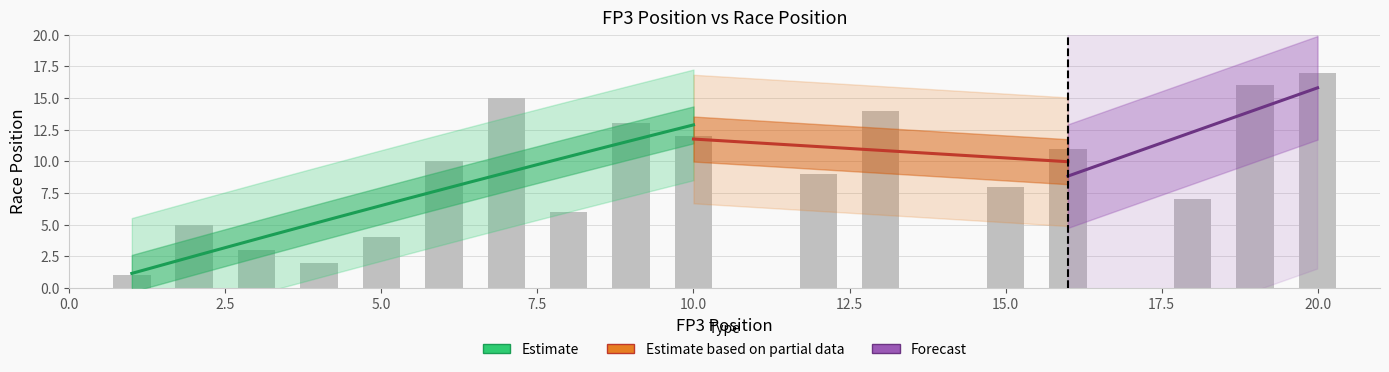

How many bars are there in total?

17